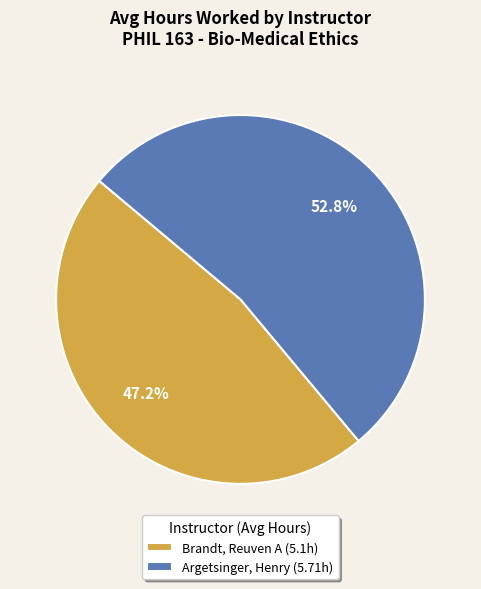

Combined, do Brandt, Reuven A and Argetsinger, Henry account for over 50%?

Yes